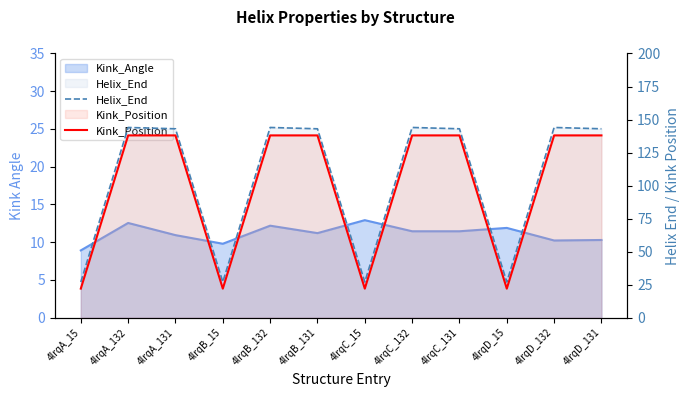

True or false: Kink_Position and Helix_End intersect in this chart.

False